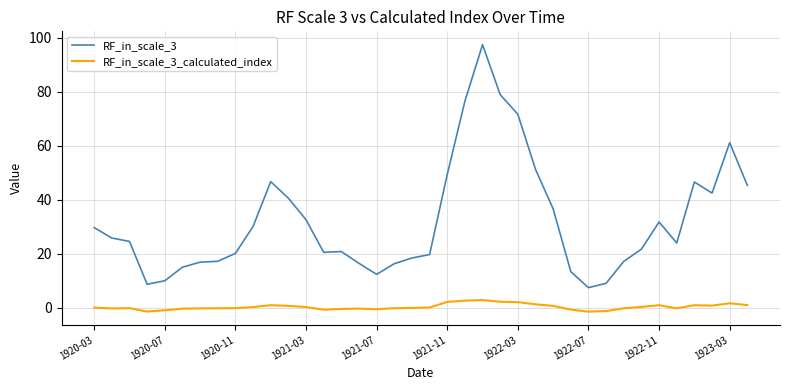

True or false: RF_in_scale_3 and RF_in_scale_3_calculated_index intersect in this chart.

False